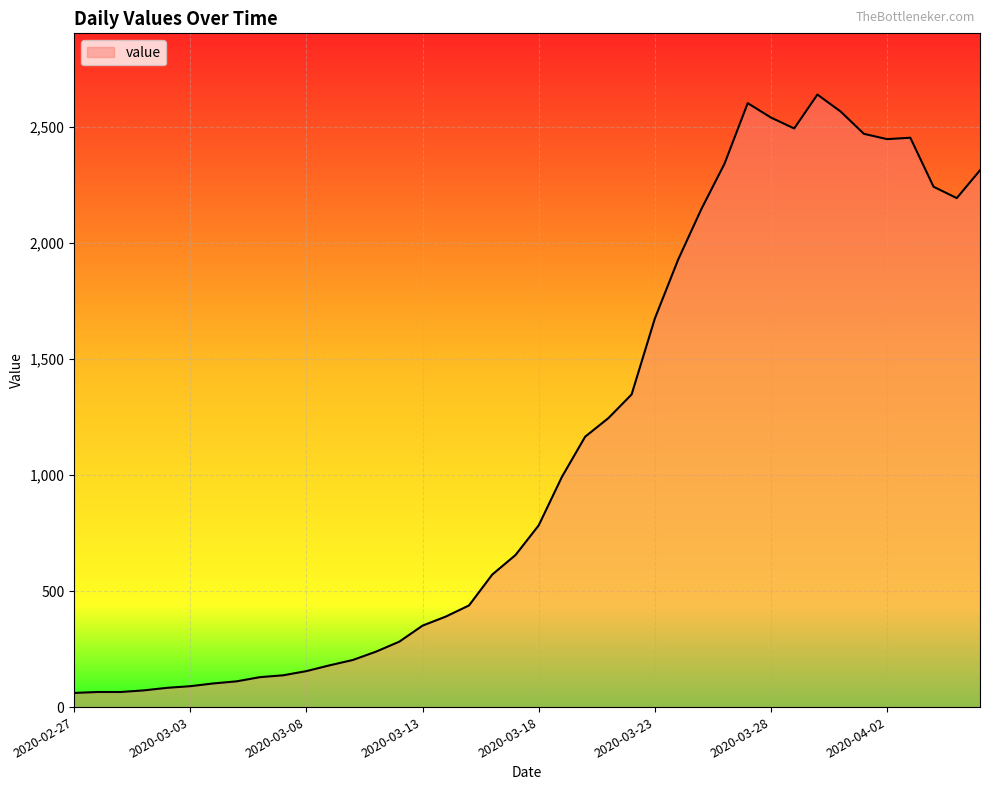

What is the minimum value shown in the chart?

61